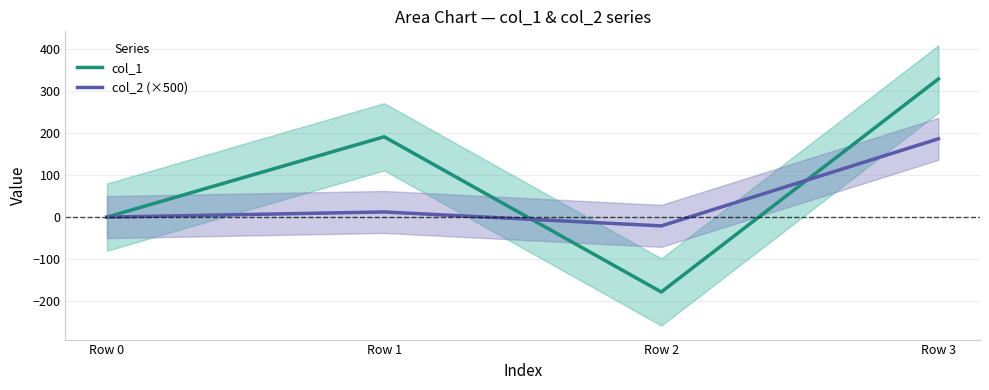

How many interior local valleys does the col_1 series have?

1